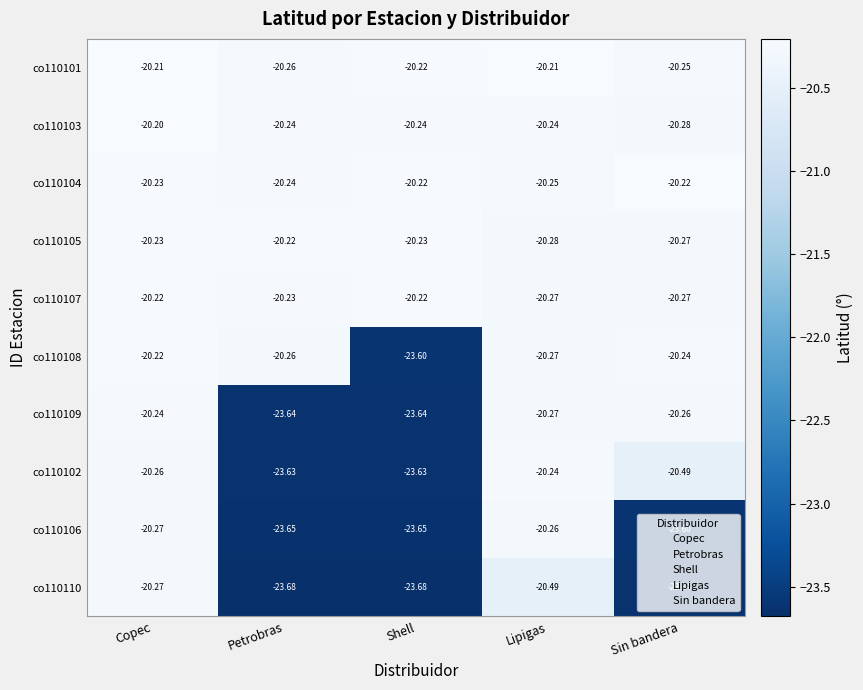

Is the value of co110104 at Sin bandera greater than the value of co110102 at Lipigas?

Yes